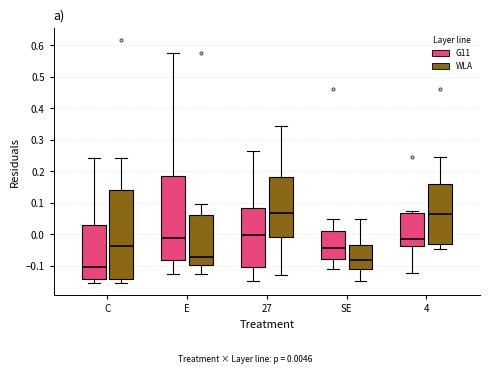

Where does the upper whisker of the box for C (WLA) end on the y-axis? The values are not printed on the chart, so give them approximately, as read against the axis.

0.24